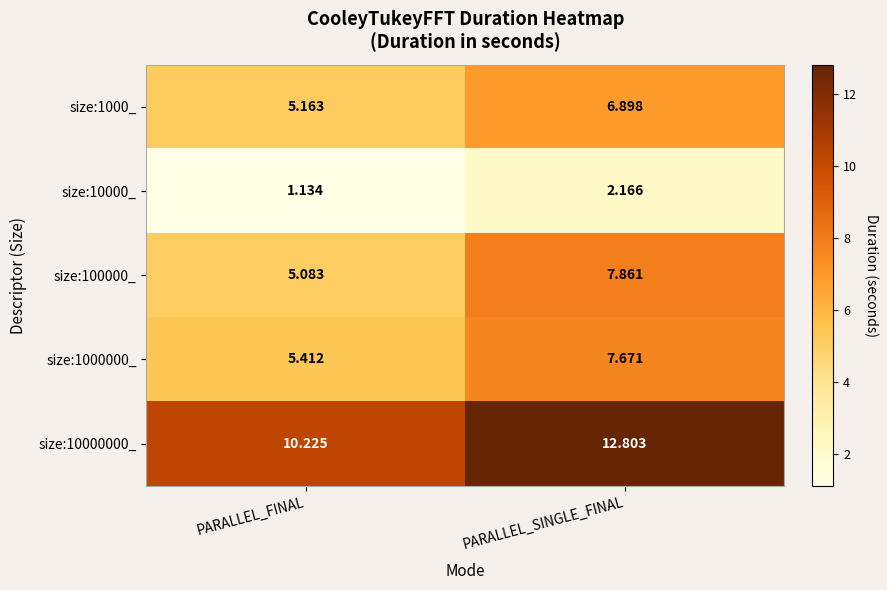

Rank the series at PARALLEL_SINGLE_FINAL from lowest to highest value.

size:10000_, size:1000_, size:1000000_, size:100000_, size:10000000_